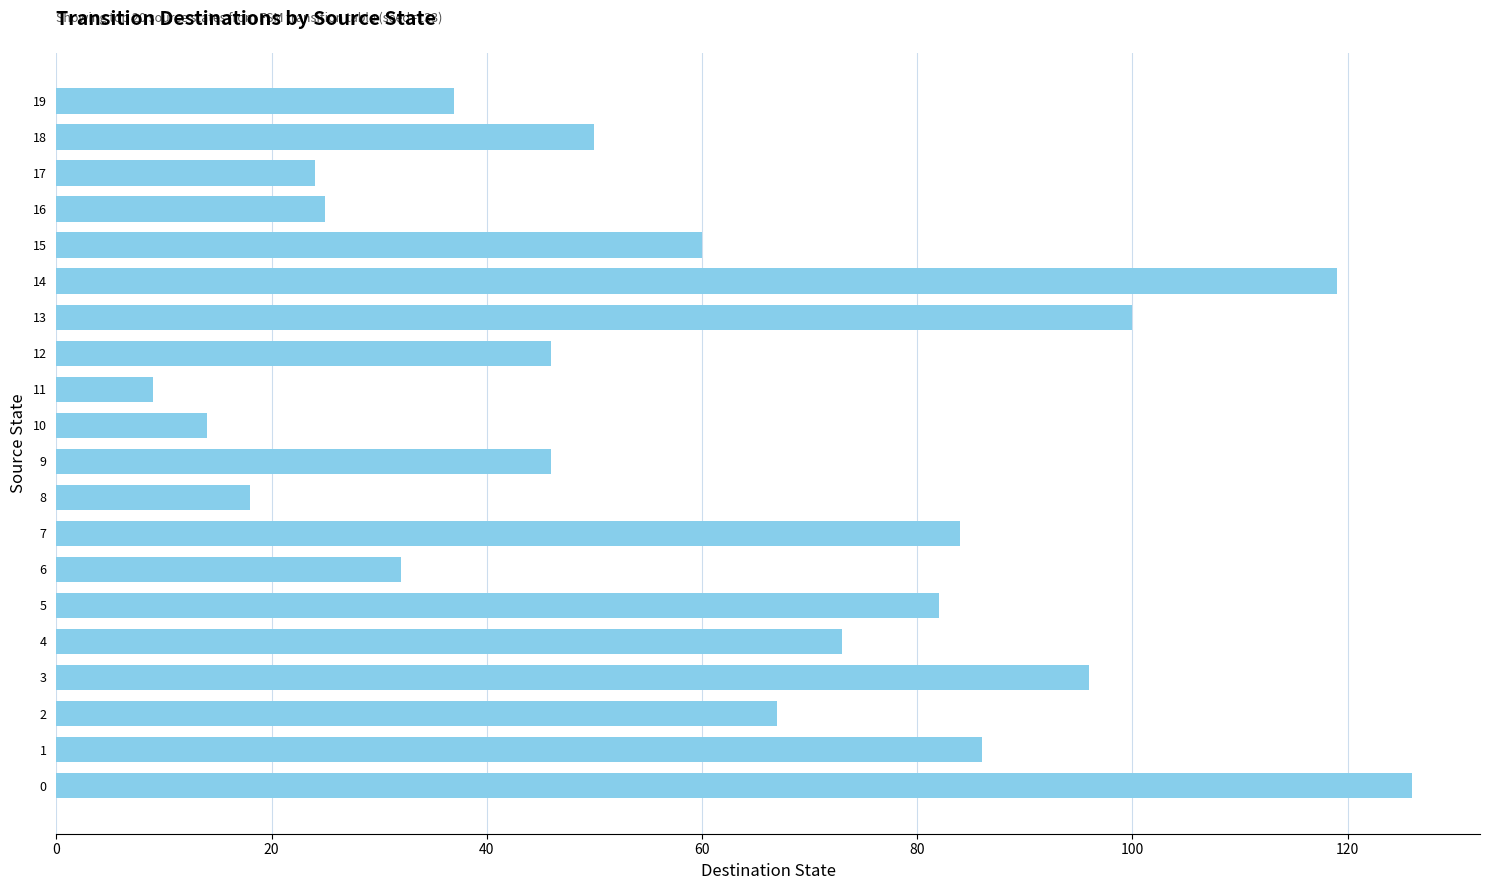

What is the change in value from 14 to 19?

-82